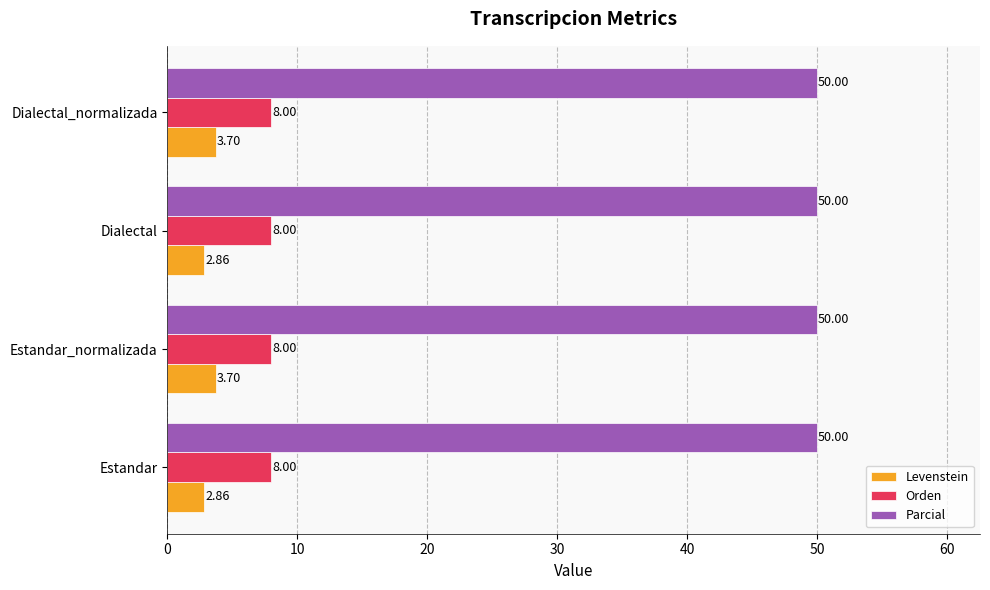

At Estandar, list the series in order from largest to smallest.

Parcial, Orden, Levenstein